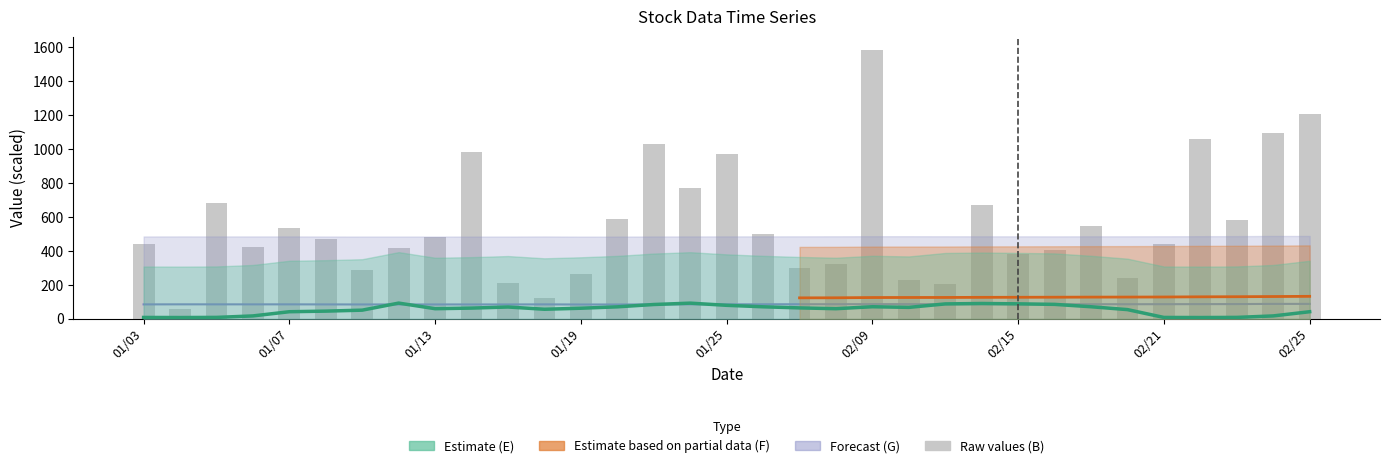

Rank the series at 01/13 from lowest to highest value.

E, G, B